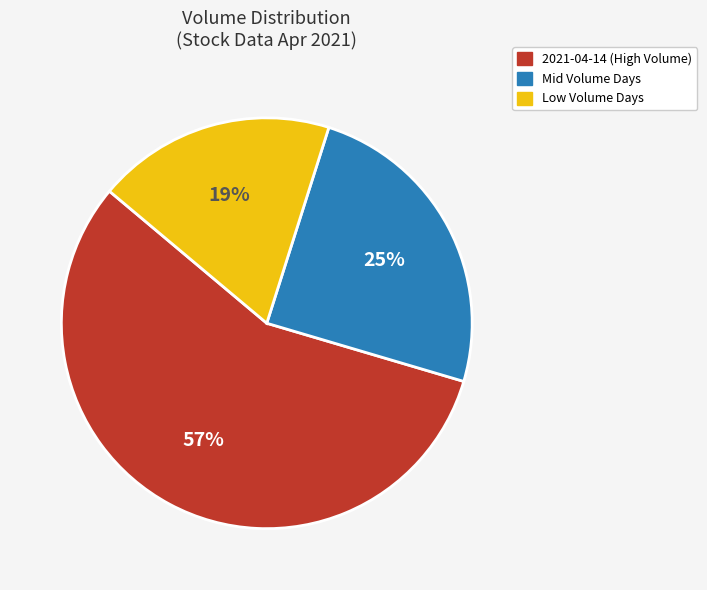

Which slice represents more than half of the pie?

2021-04-14 (High Volume)